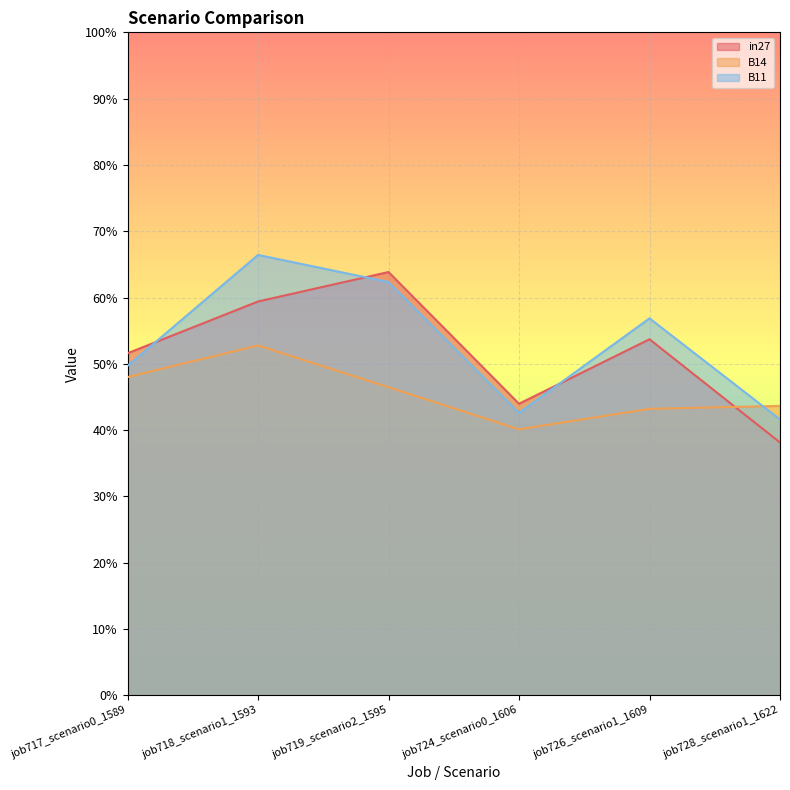

True or false: B11 has more than 1 points higher than both neighbors.

True